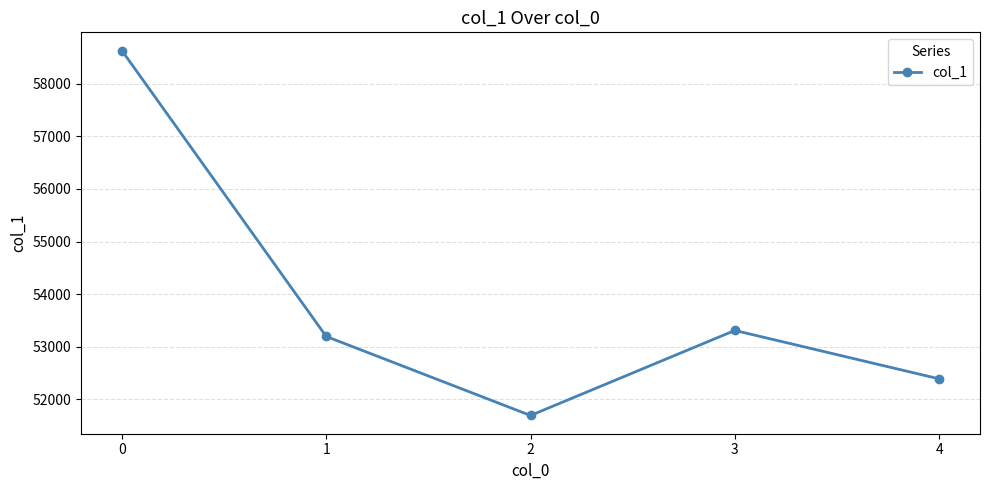

What is the maximum value shown in the chart?

58628